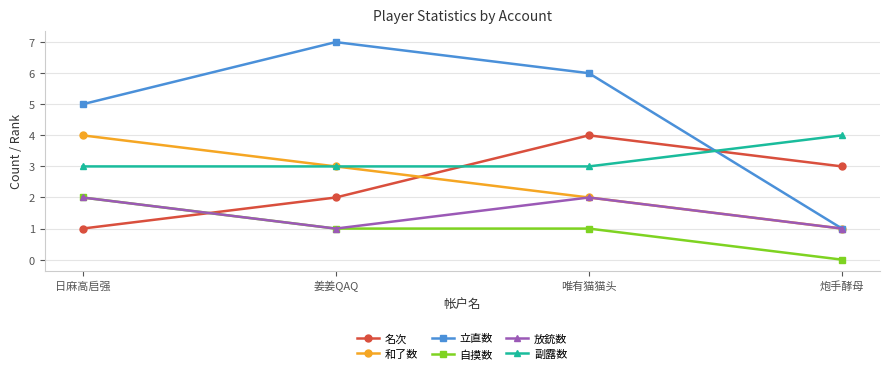

Where do 名次 and 和了数 first cross each other?

姜姜QAQ and 唯有猫猫头